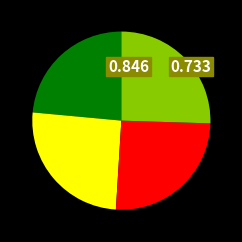

Is there a majority slice in this chart?

No